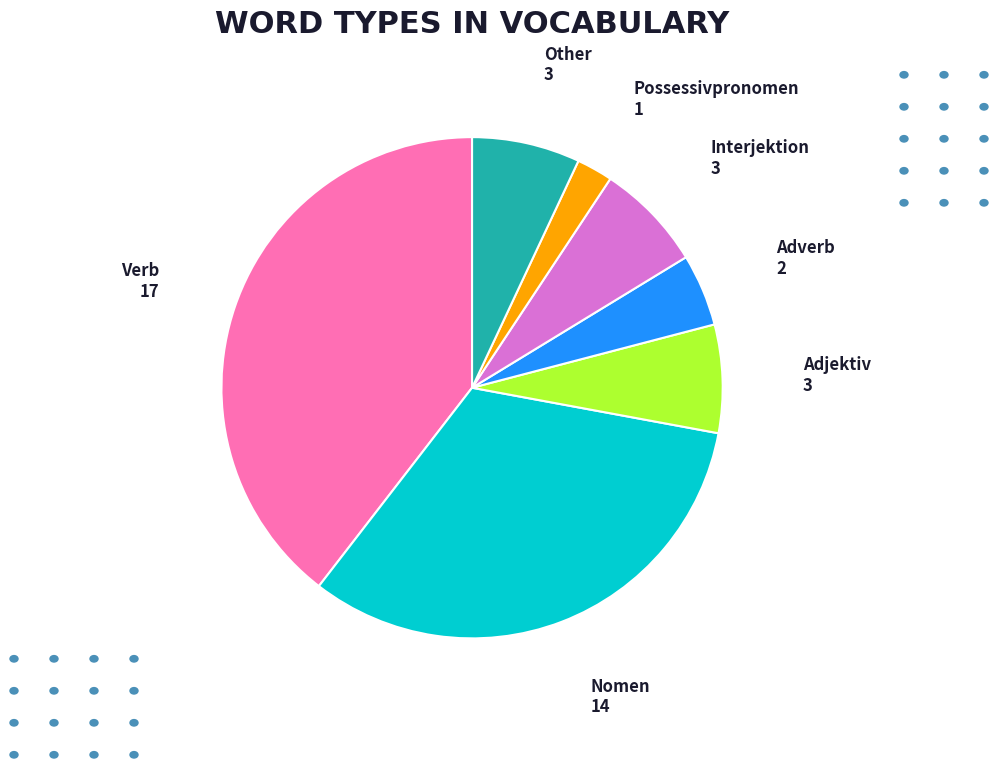

What is the smallest slice in the pie chart?

Possessivpronomen